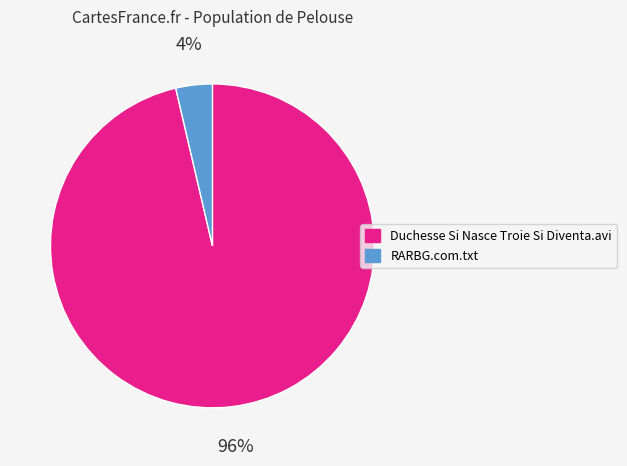

Rank the categories by value from lowest to highest.

RARBG.com.txt, Duchesse Si Nasce Troie Si Diventa.avi